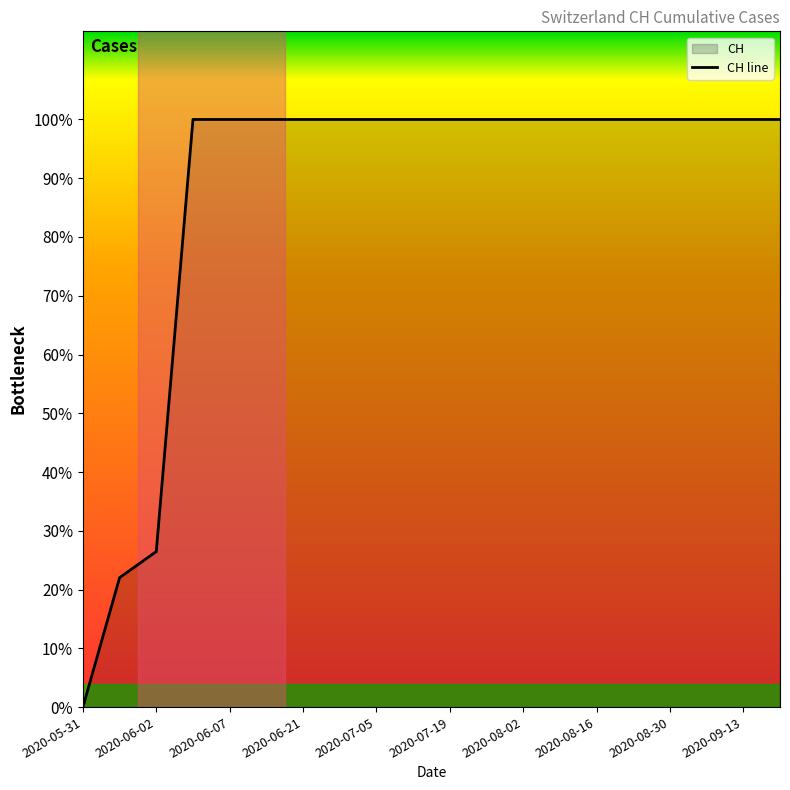

True or false: the data has more than 1 interior local peaks.

False